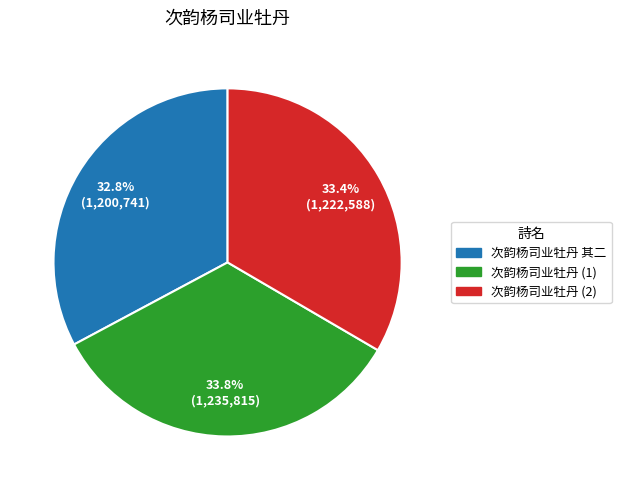

What is the smallest slice in the pie chart?

次韵杨司业牡丹 其二